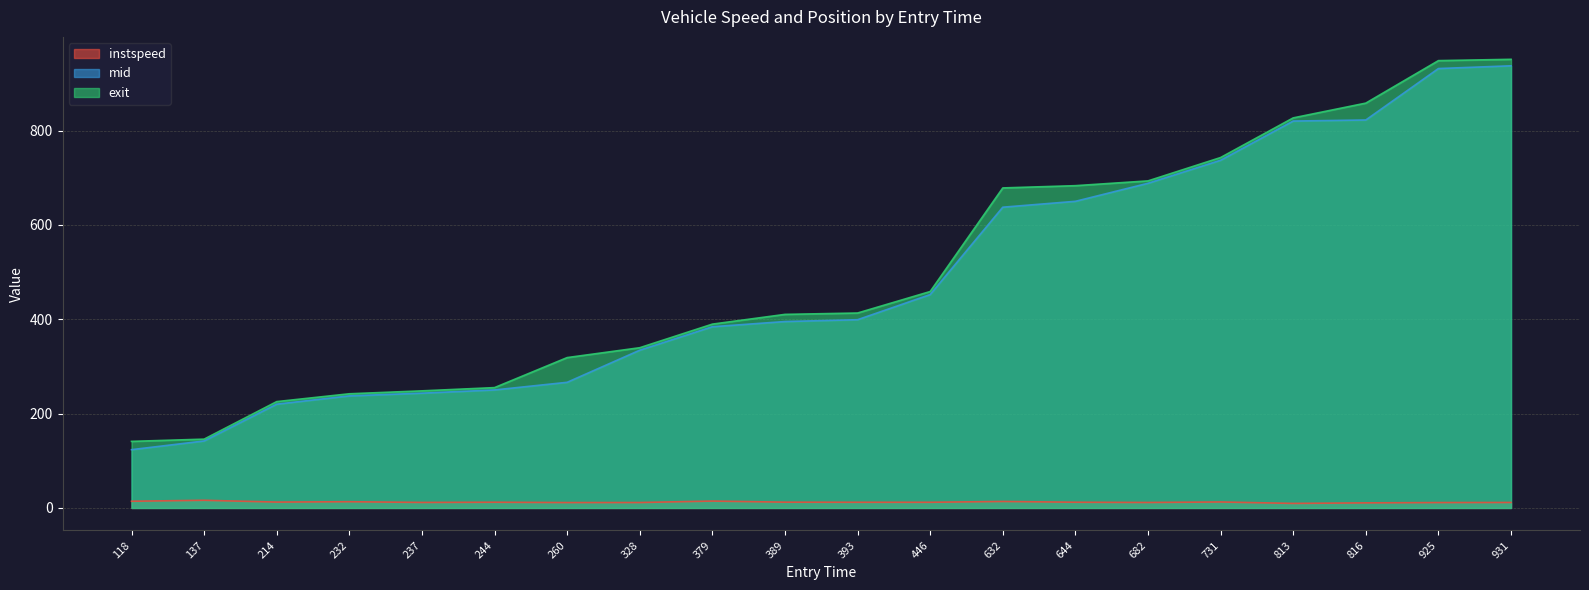

What is the sum of the instspeed values at 682 and 244?

23.8